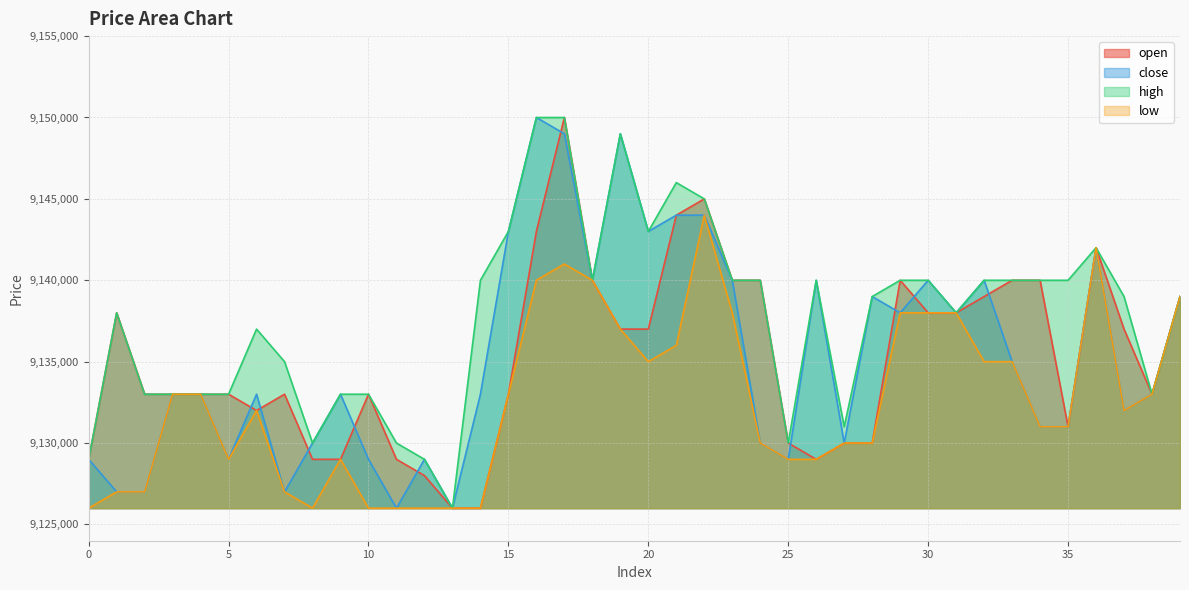

What are all the series names shown in the legend?

open, close, high, low